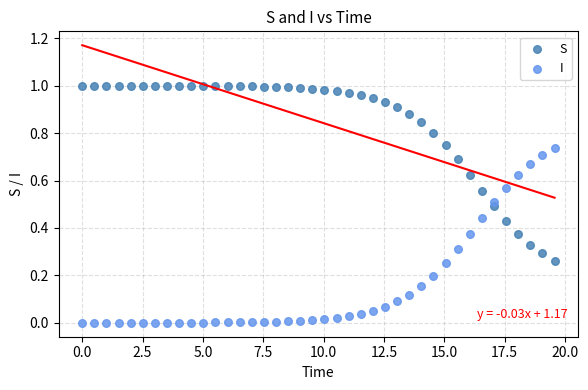

What are all the series names shown in the legend?

S, I